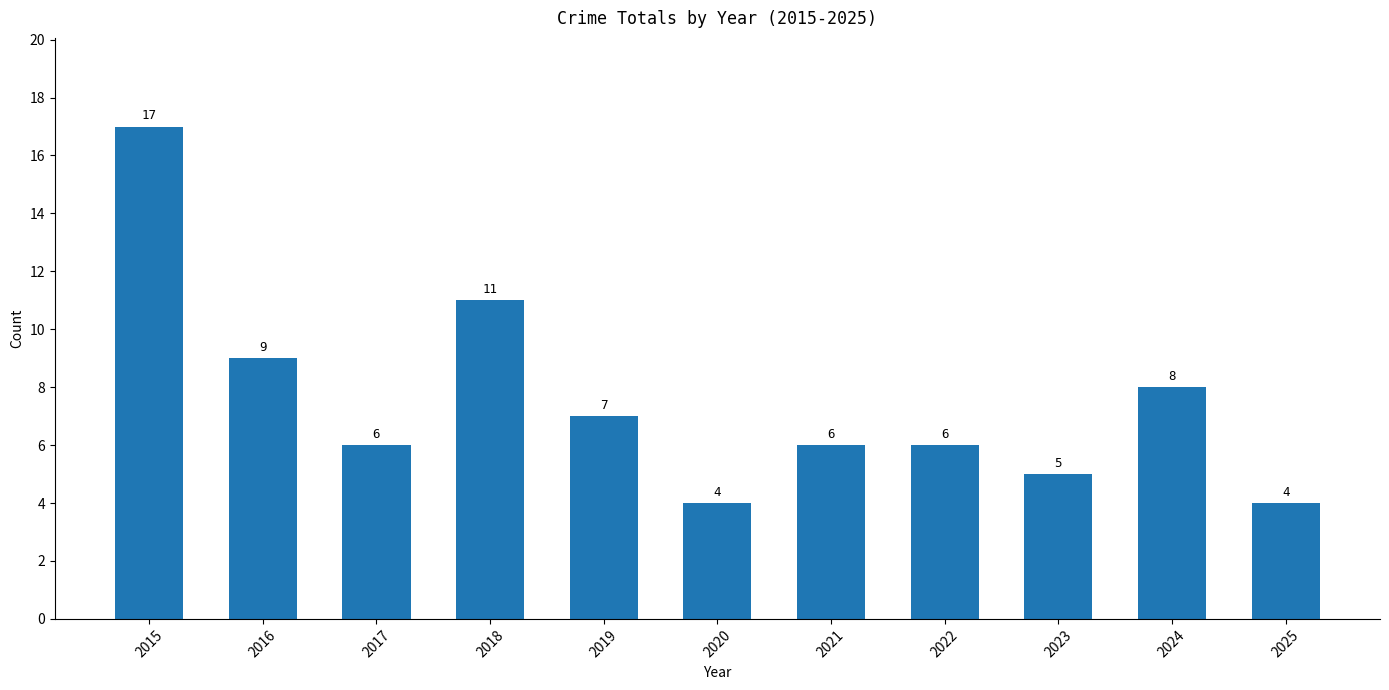

The value at 2015 is 11. True or false?

False